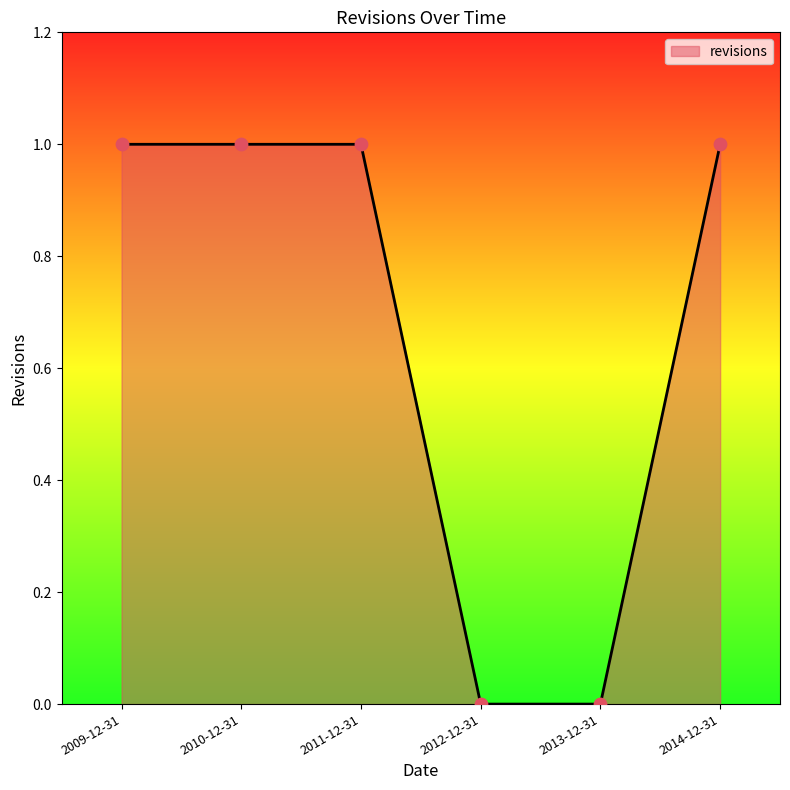

Which has a higher value, 2012-12-31 or 2014-12-31?

2014-12-31